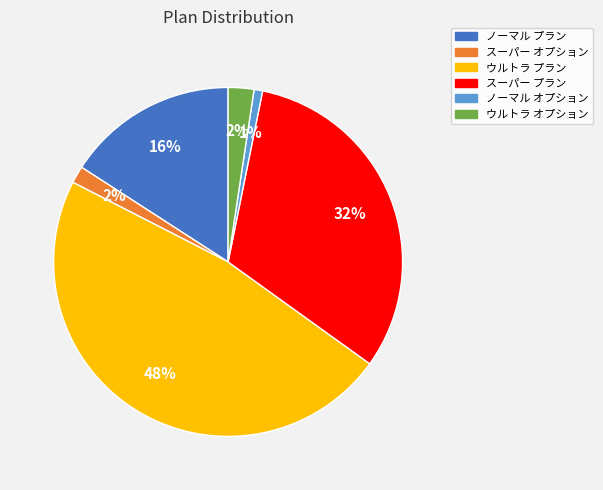

Is the sum of スーパー オプション and ノーマル プラン greater than half?

No